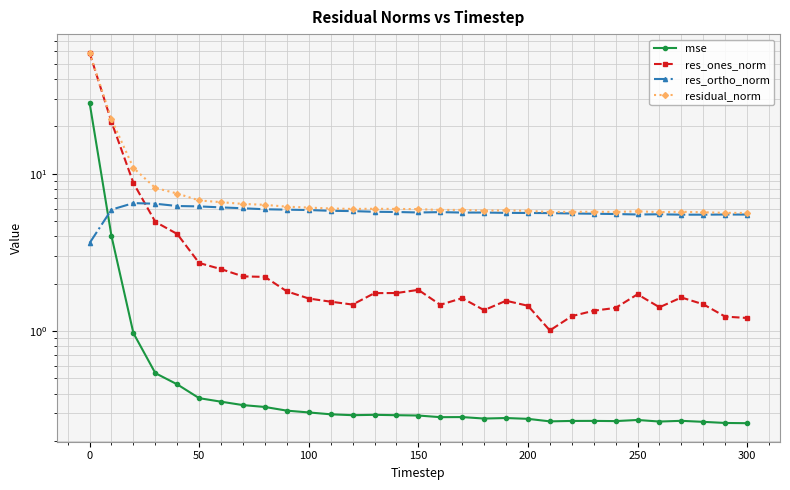

What is the minimum value shown in the chart?

0.3